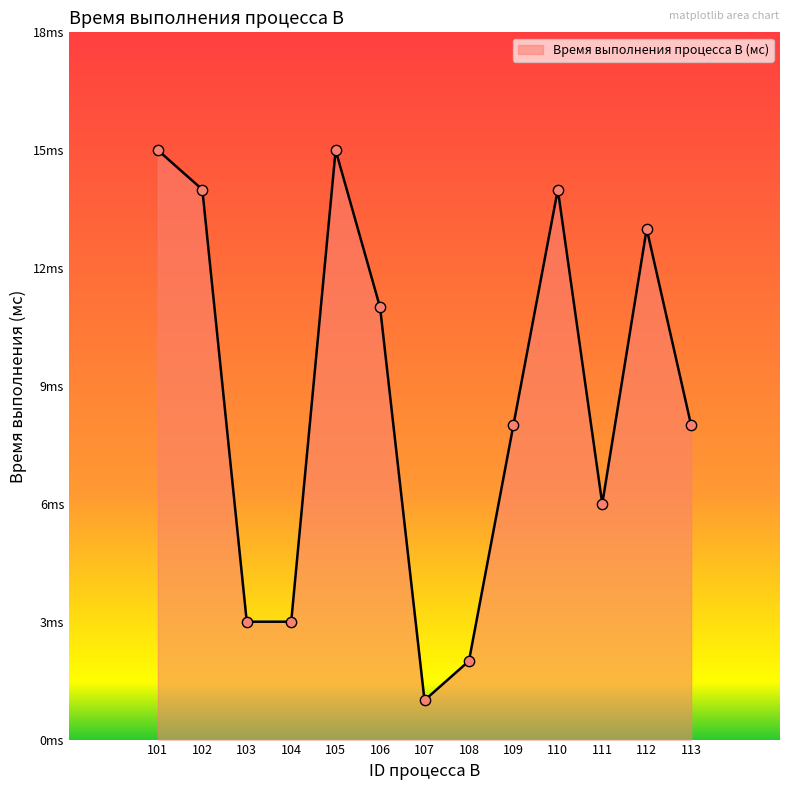

Which has a higher value, 104 or 102?

102